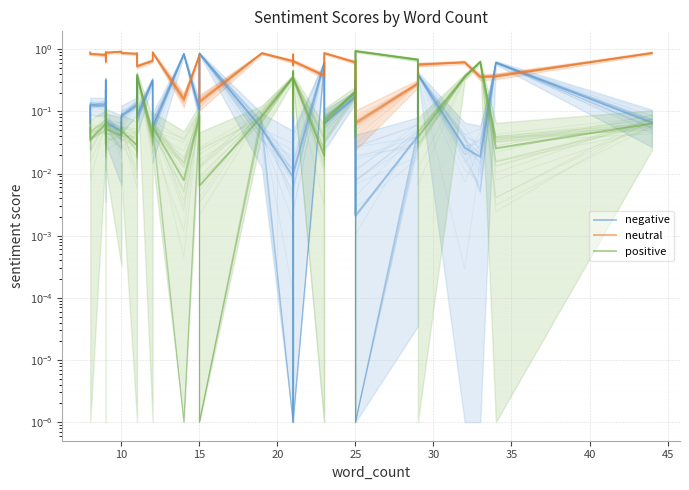

Is the value of neutral at 21 greater than the value of positive at 38?

Yes